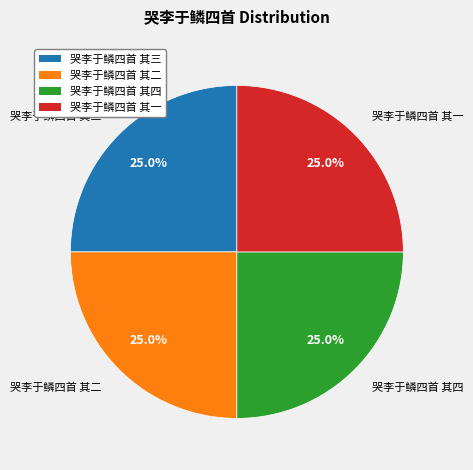

True or false: 哭李于鳞四首 其二 accounts for 10% of the total.

False